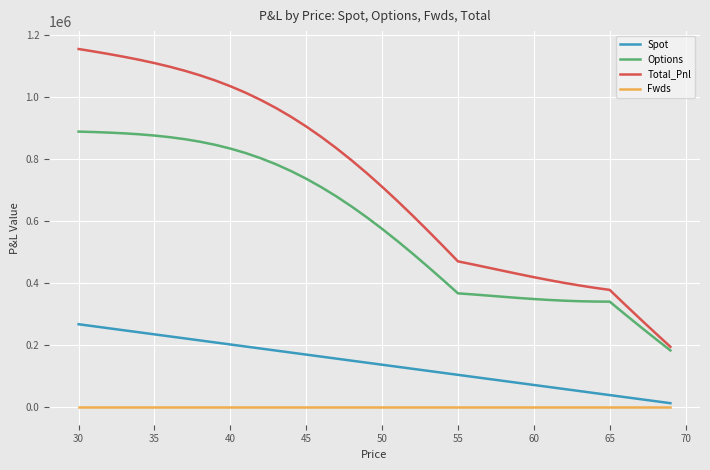

What are all the series names shown in the legend?

Spot, Options, Total_Pnl, Fwds